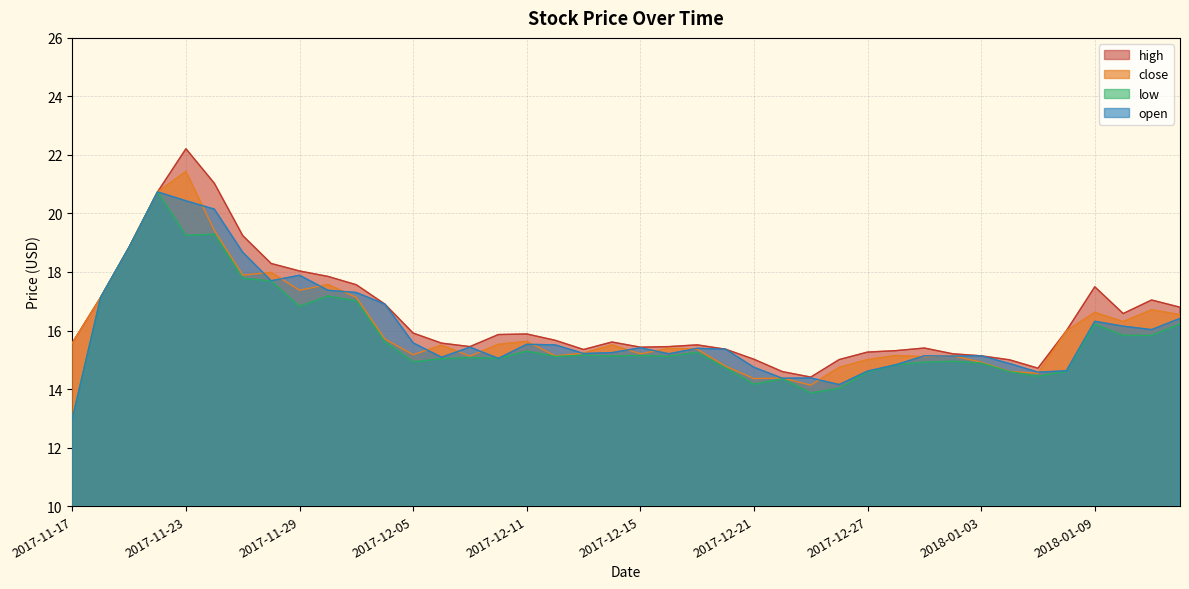

How many categories are shown in the chart?

40